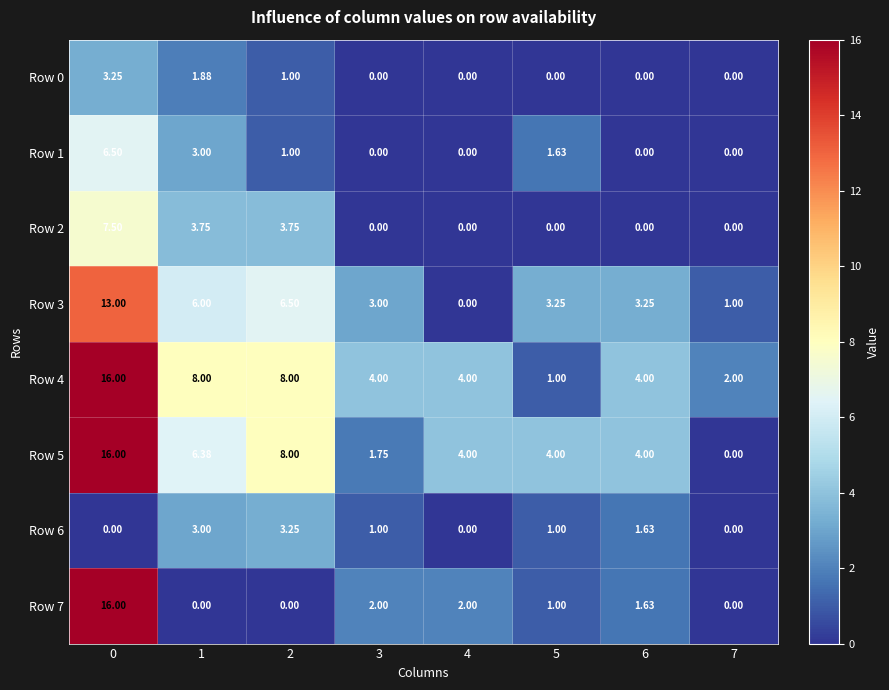

List the series in order of their peak value, highest first.

Row 4, Row 5, Row 7, Row 3, Row 2, Row 1, Row 0, Row 6